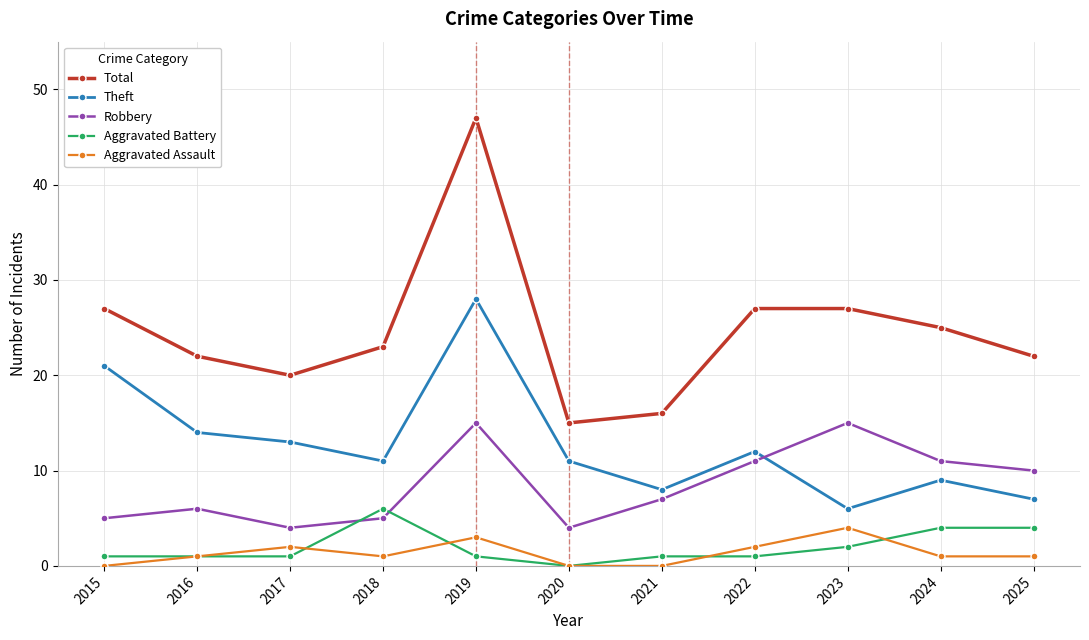

Where is the first local minimum for Total?

2017